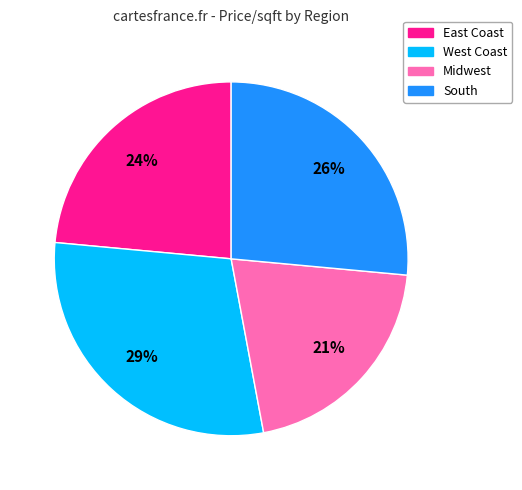

Is it true that West Coast is 37% of the pie?

False